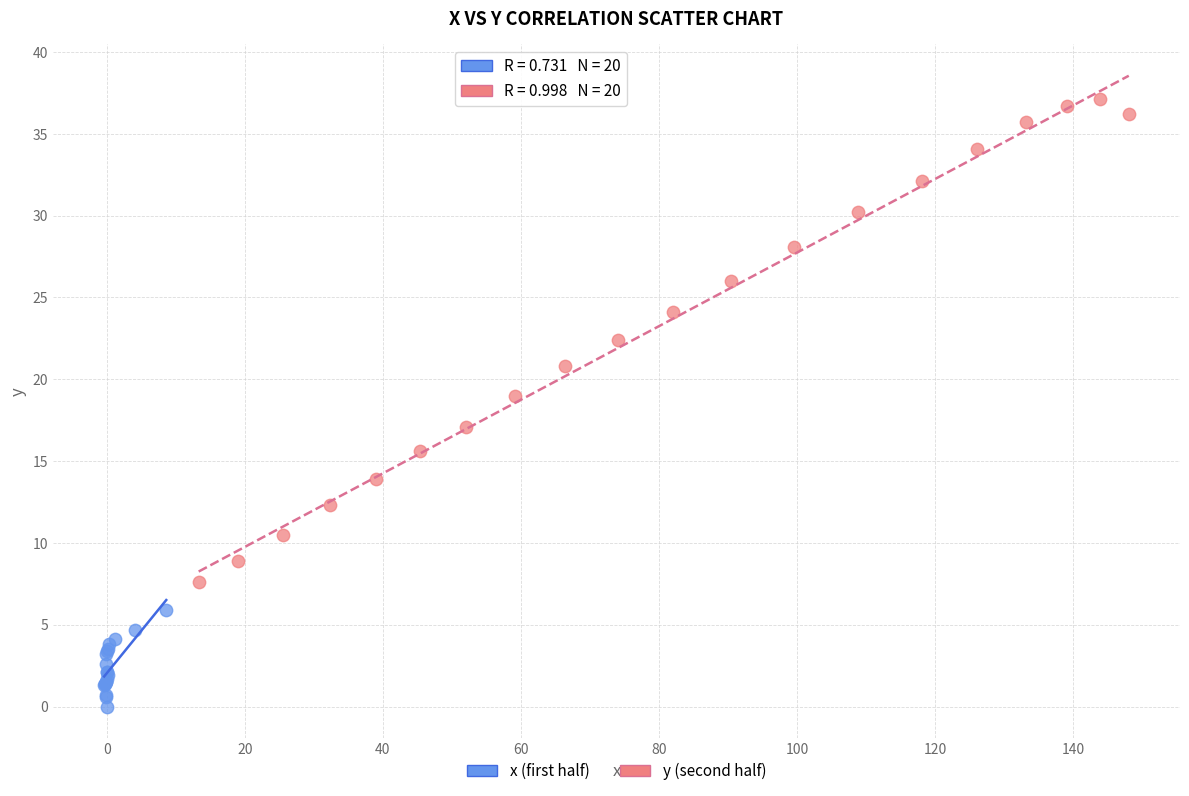

Which series contains the highest Y value?

y (second half)